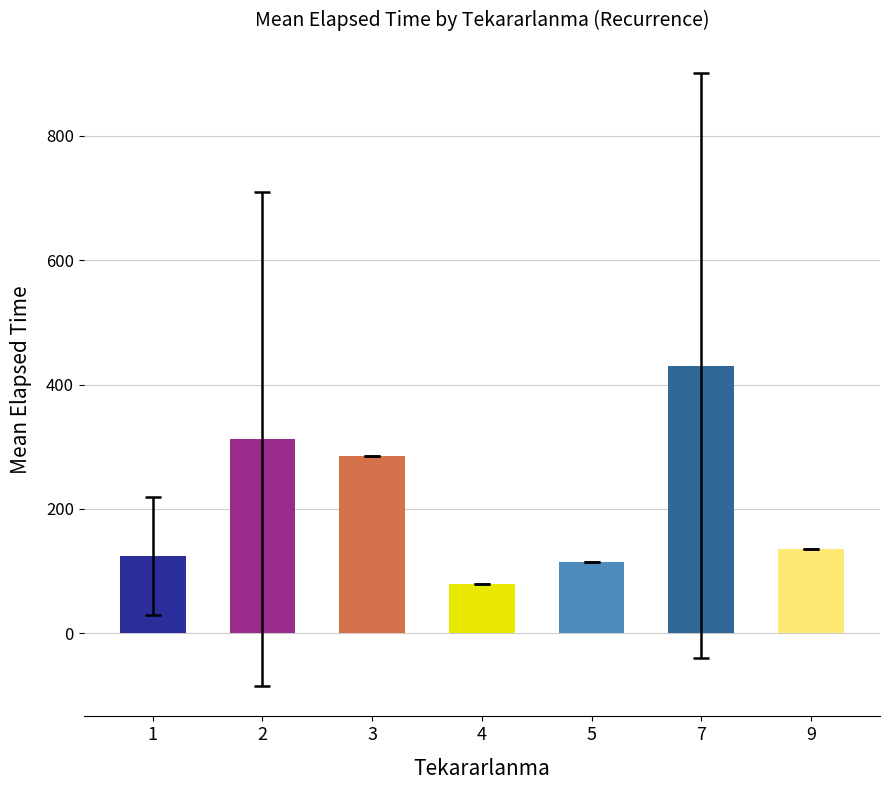

How many bars are there in total?

7